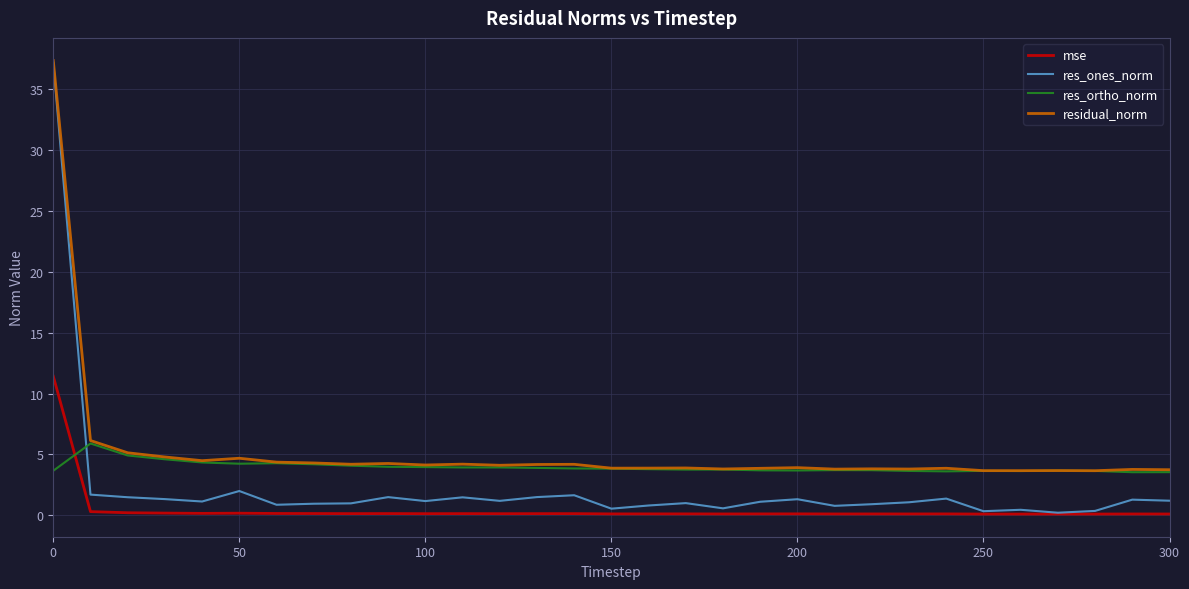

True or false: mse and residual_norm cross at least once.

False